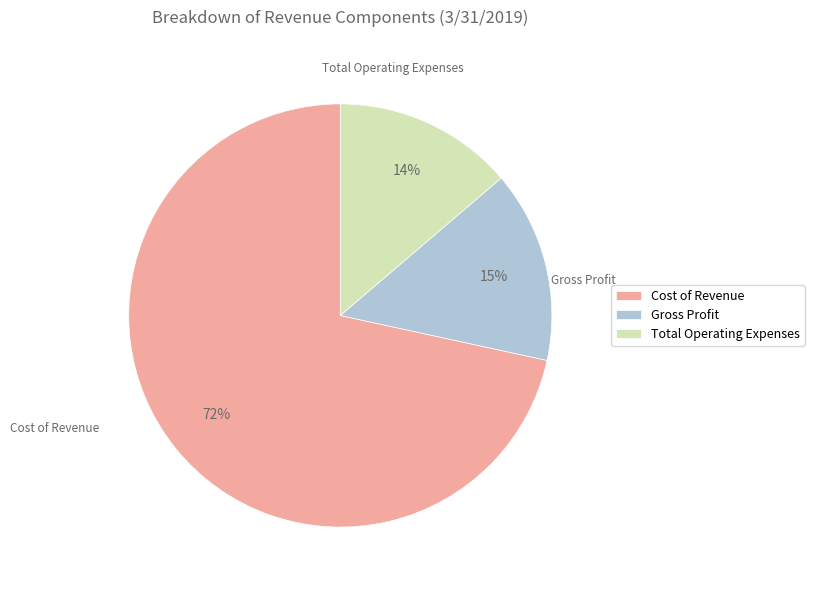

Which slice represents more than half of the pie?

Cost of Revenue